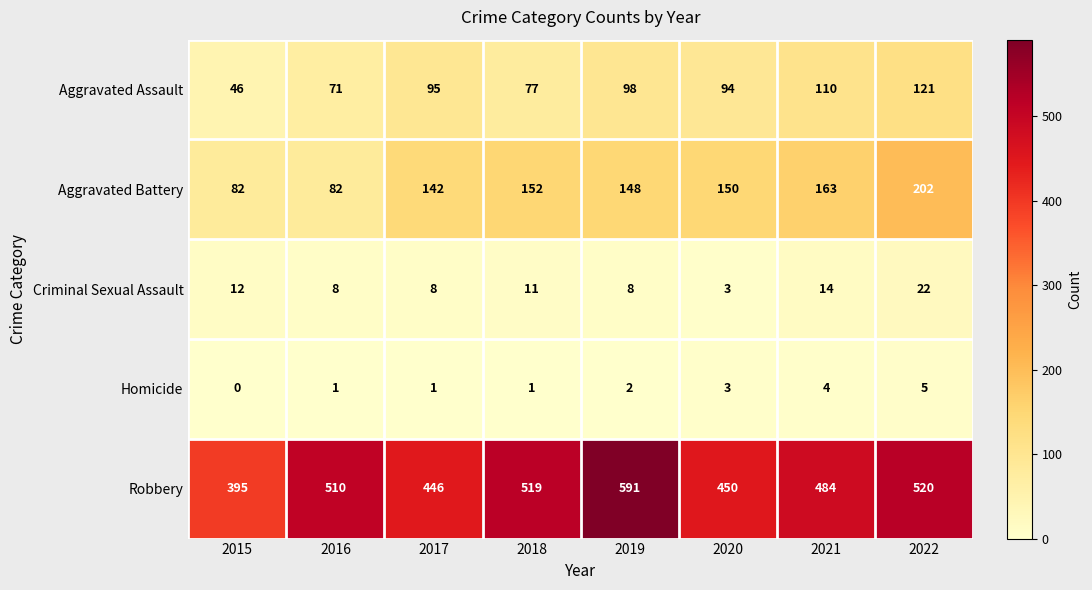

Where does the Aggravated Battery series first go above 150?

2018